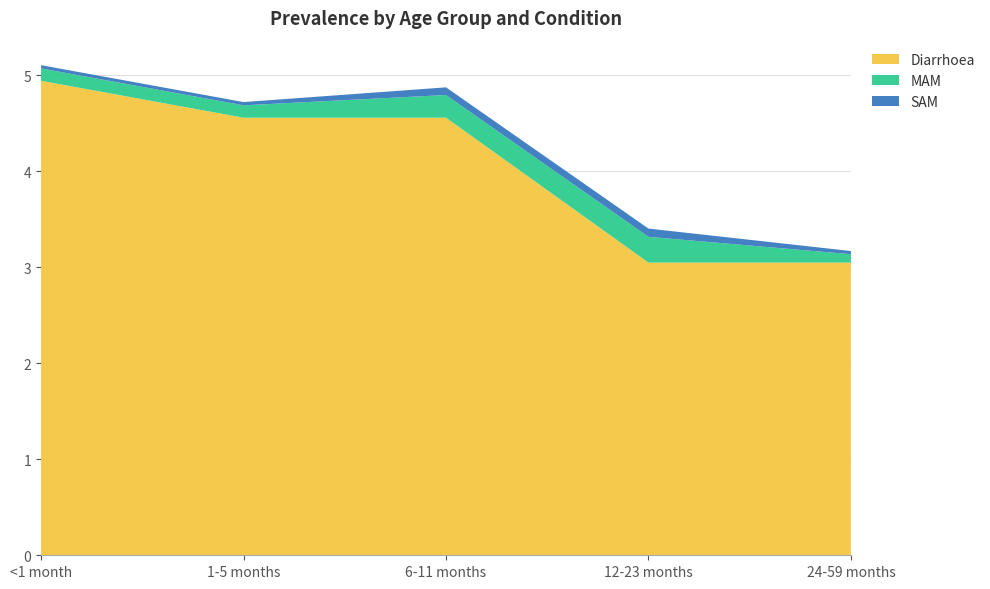

Reading right to left, transcribe all the data shown in this chart.

Diarrhoea: 24-59 months=3.0	12-23 months=3.0	6-11 months=4.6	1-5 months=4.6	<1 month=4.9
MAM: 24-59 months=0.1	12-23 months=0.3	6-11 months=0.2	1-5 months=0.1	<1 month=0.1
SAM: 24-59 months=0.0	12-23 months=0.1	6-11 months=0.1	1-5 months=0.0	<1 month=0.0